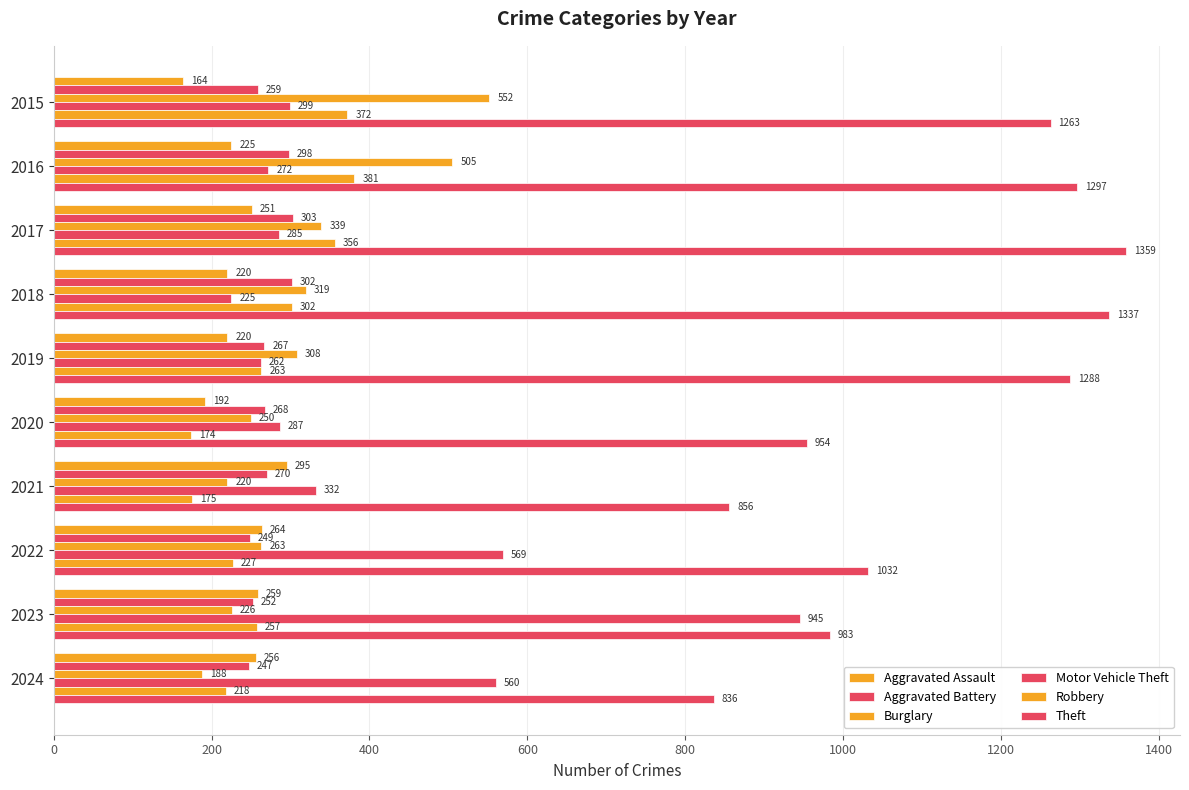

Count the number of data series in this chart.

6